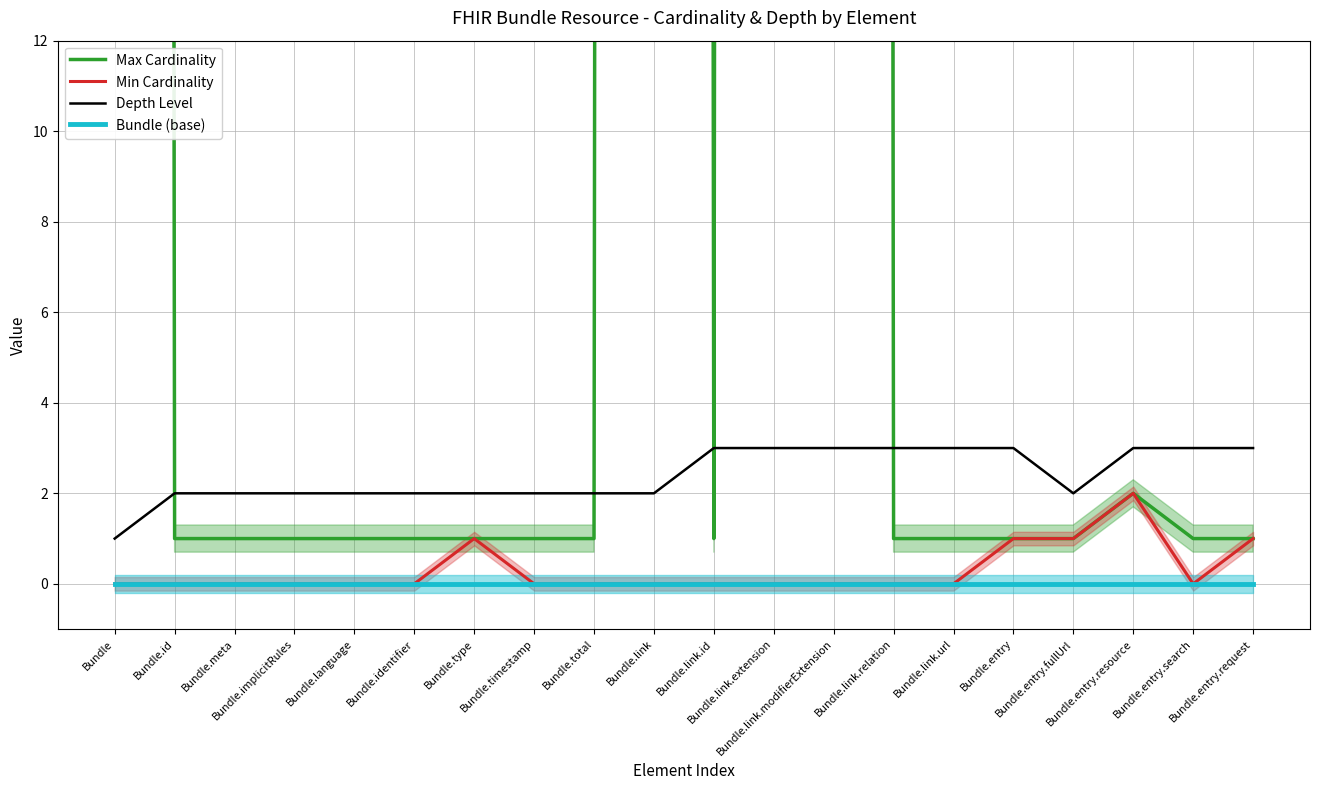

What is the total value across all series at Bundle?

1000